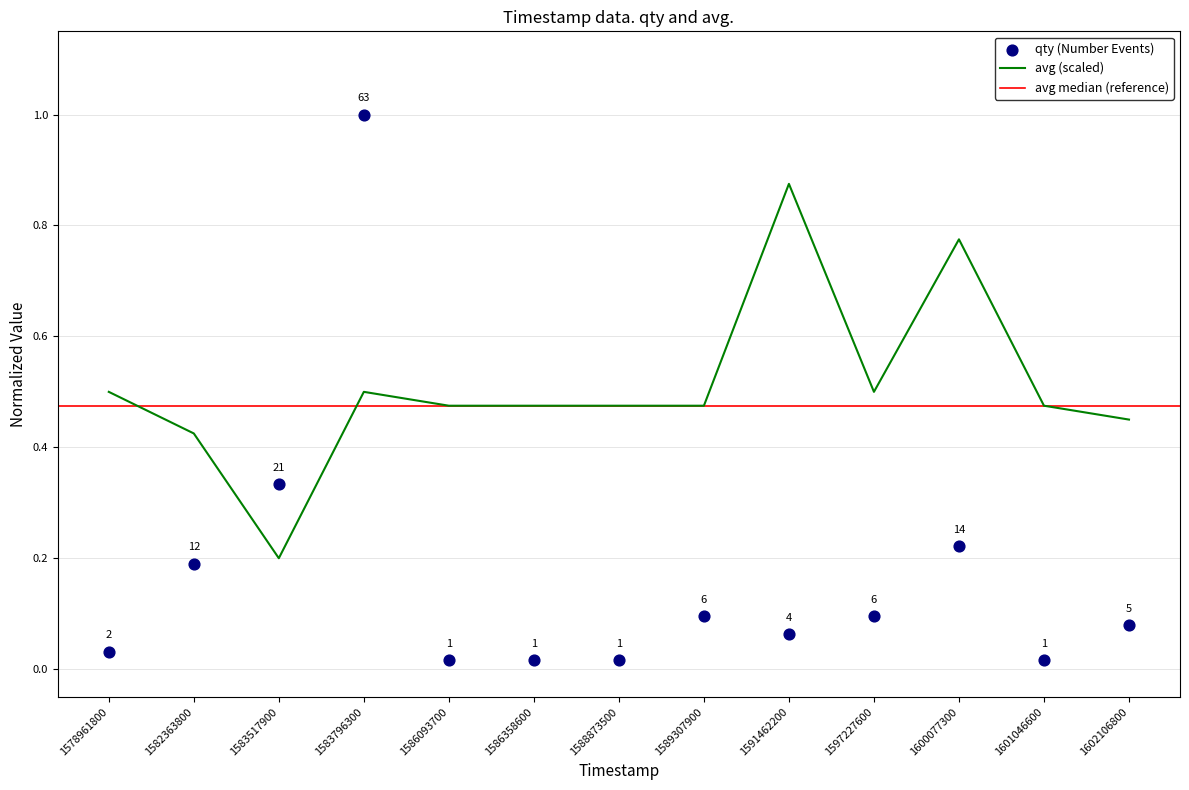

At how many categories does at least one series exceed 0?

13